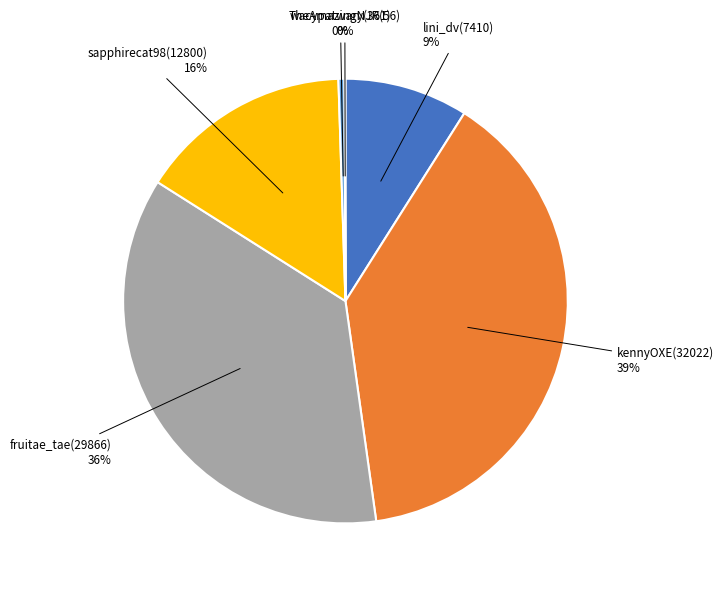

To the nearest percent, what is the average slice percentage?

17%